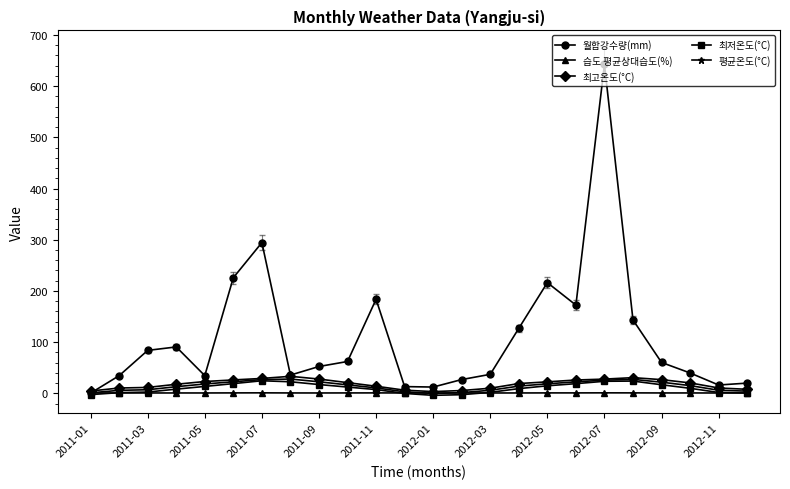

Which series has the largest range (max minus min)?

월합강수량(mm)